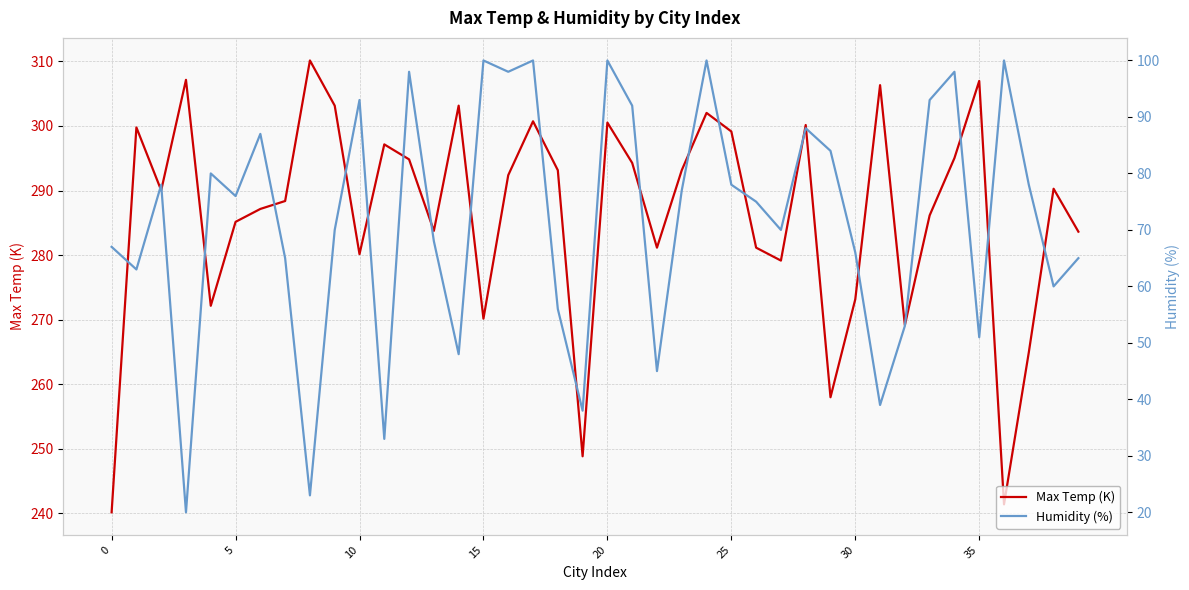

What value does the Max Temp (K) series have at 34?

295.0